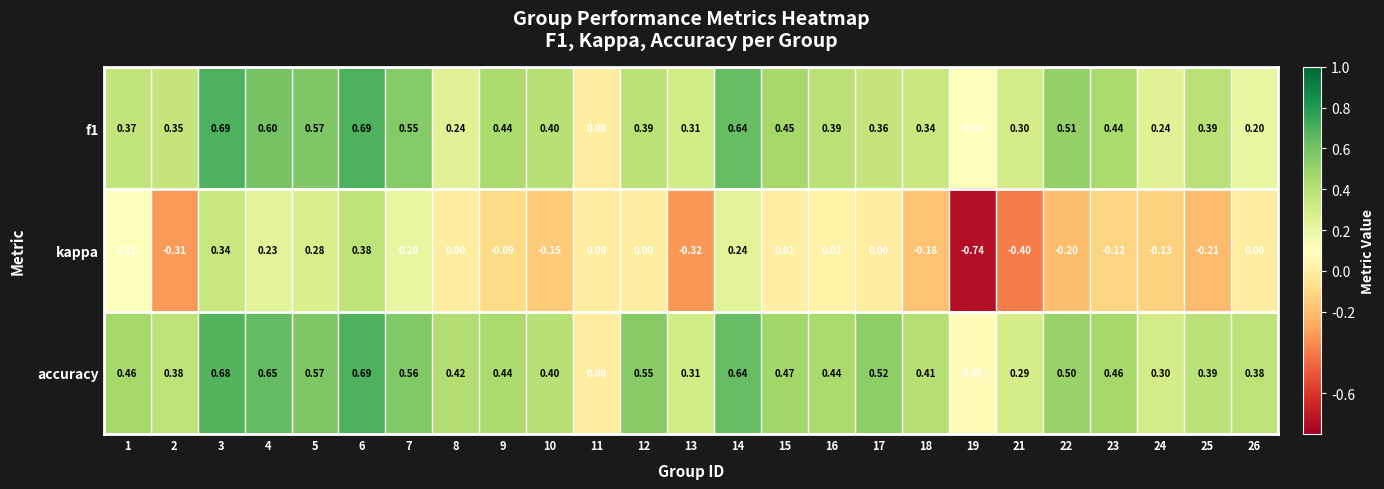

Is the value of kappa at 15 greater than the value of f1 at 10?

No